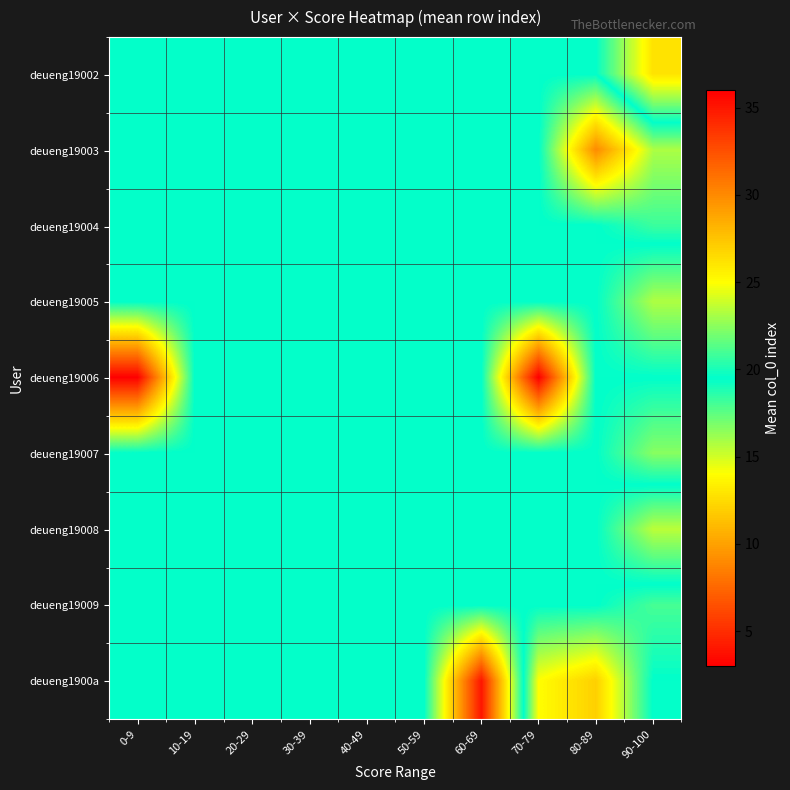

At how many categories does at least one series exceed 26?

3